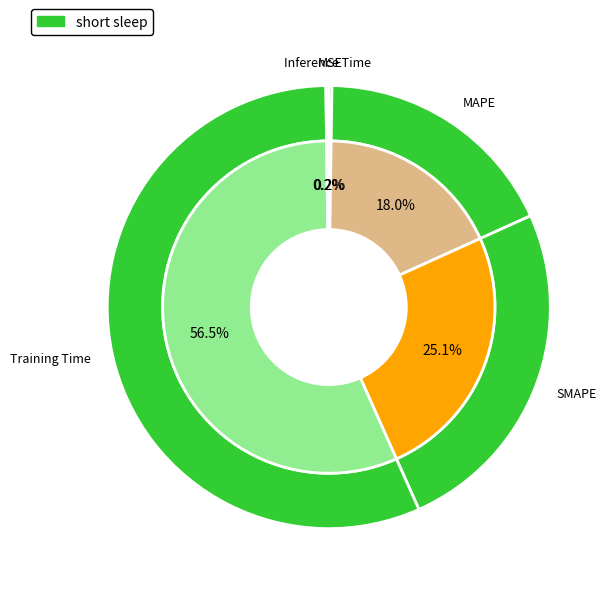

Is the sum of SMAPE and MAPE greater than half?

No